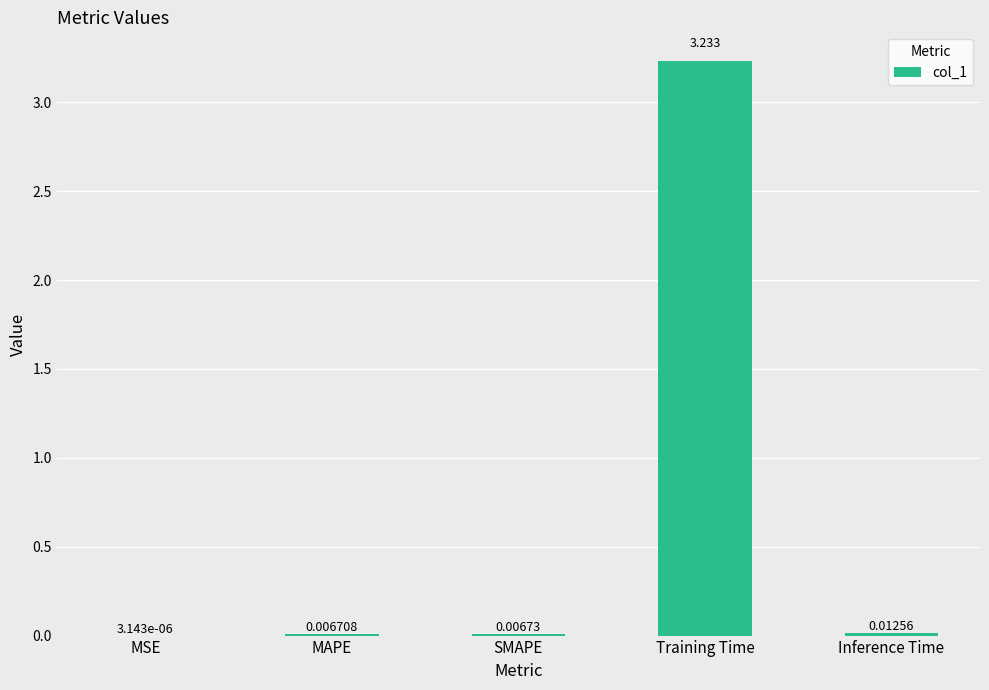

Which has a higher value, Training Time or Inference Time?

Training Time